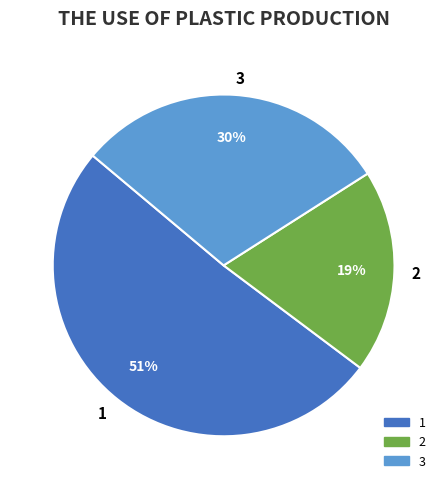

Which slice is the largest?

1